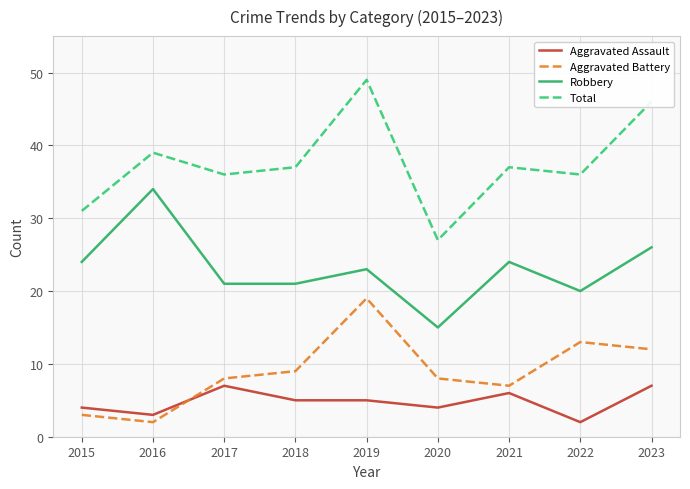

The value of Robbery at 2022 is 34. True or false?

False